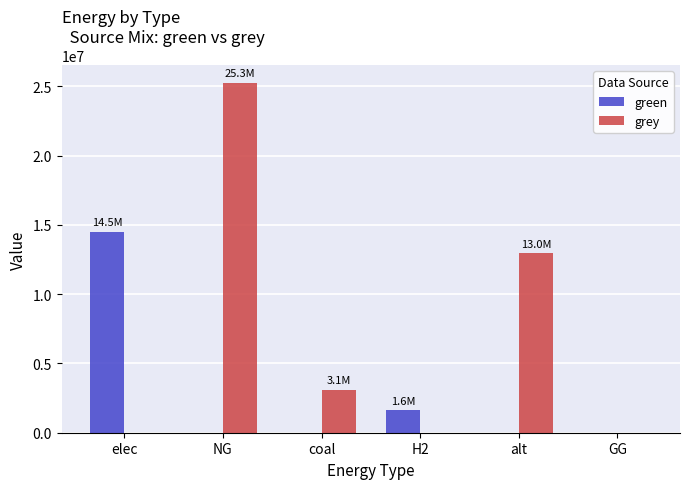

True or false: green has a value of 22766652.9 at elec.

False